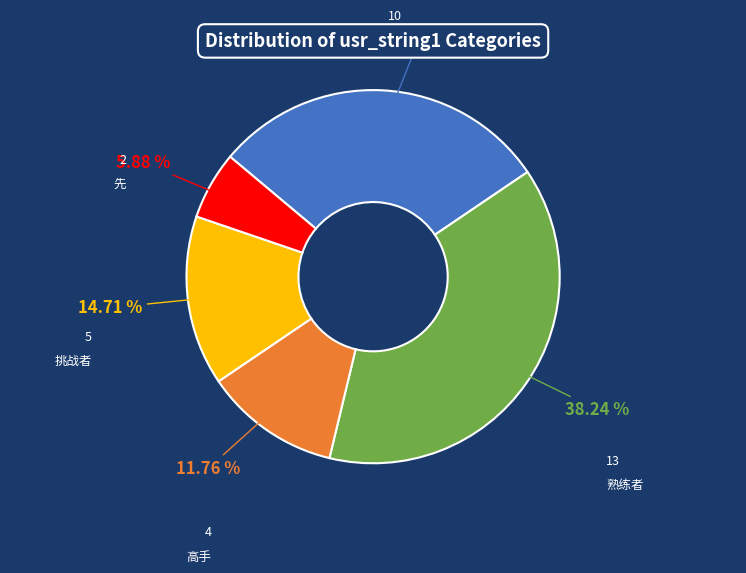

Is there a majority slice in this chart?

No